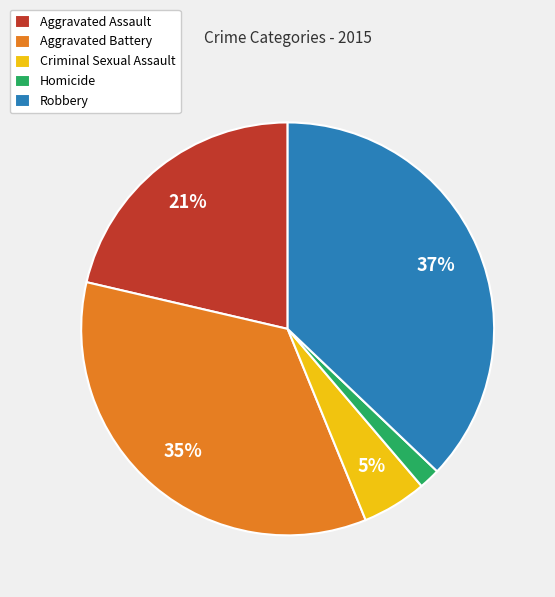

To the nearest percent, what portion does Aggravated Assault represent?

21%